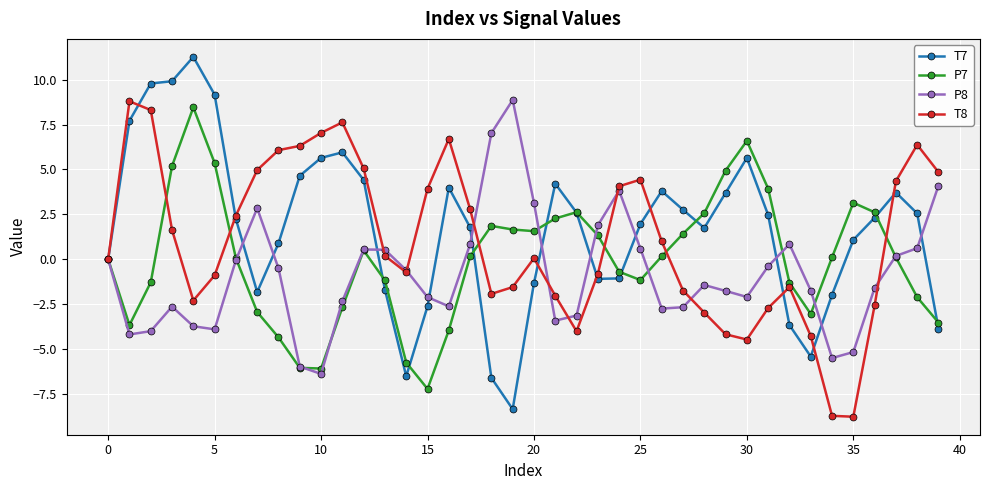

Which series has the largest range (max minus min)?

T7